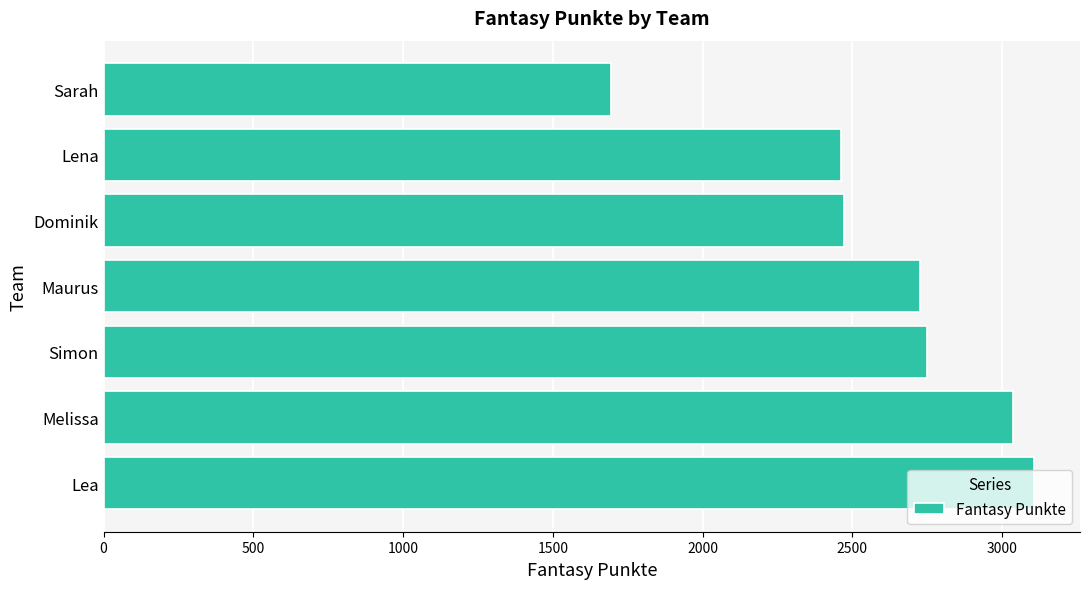

What is the difference between the maximum and minimum values?

1410